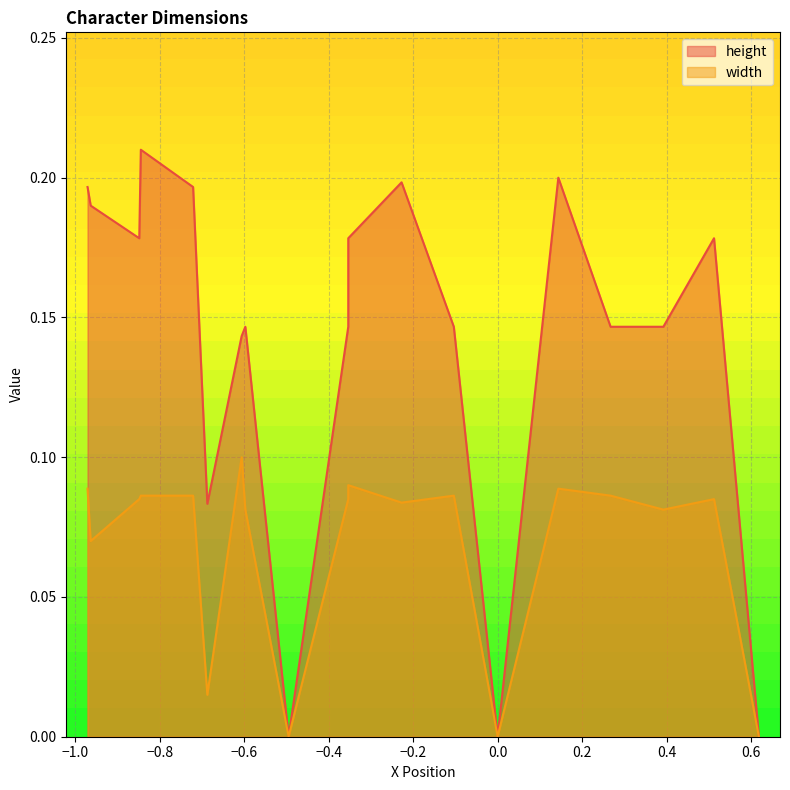

How many lines are shown in the chart?

2